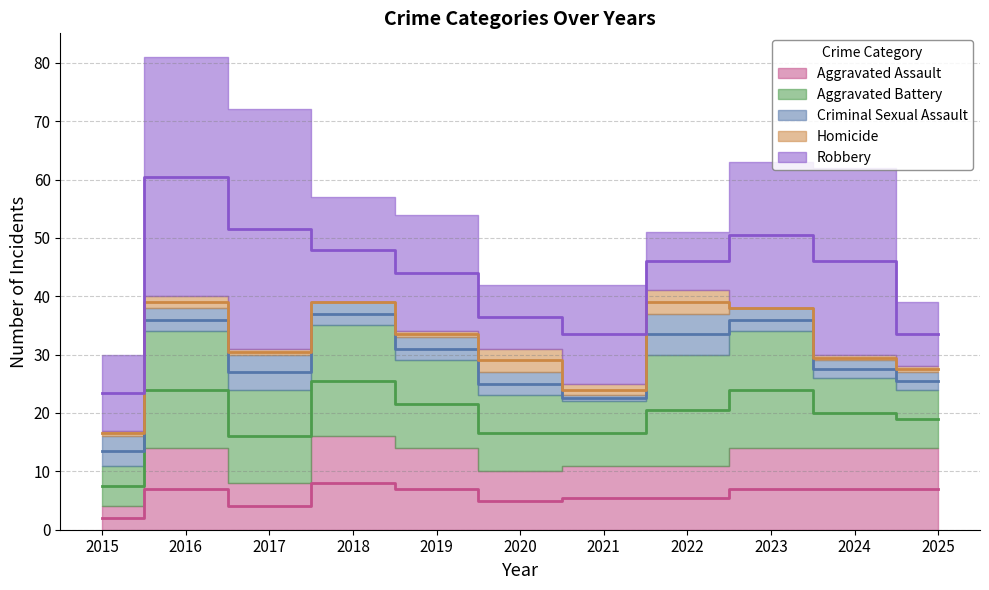

What are all the series names shown in the legend?

Aggravated Assault, Aggravated Battery, Criminal Sexual Assault, Homicide, Robbery